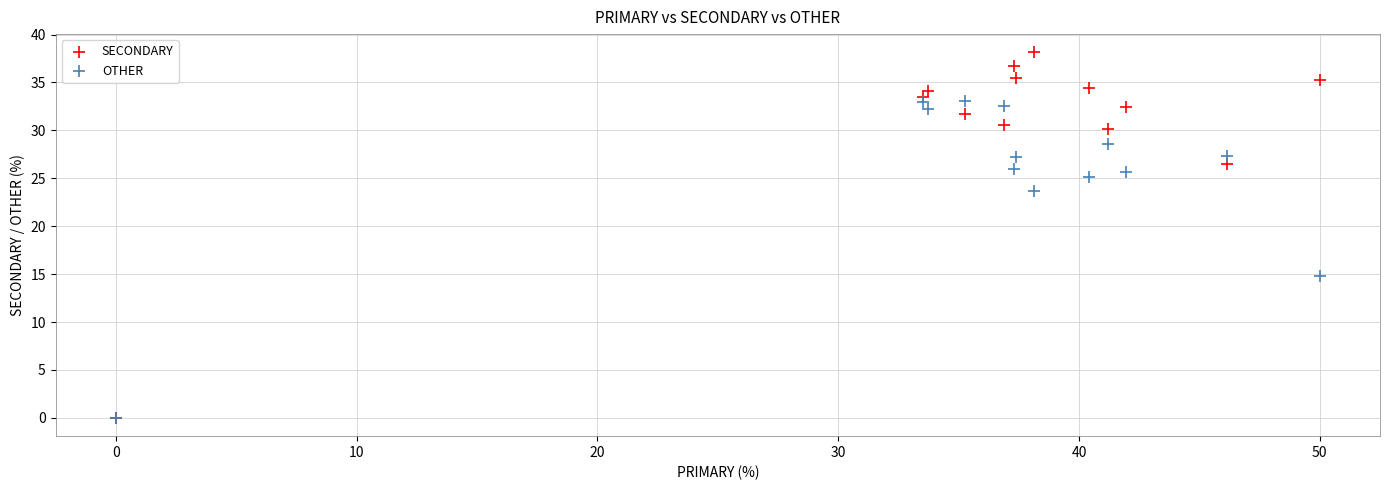

Across all series, what Y value is closest to 19?

14.8